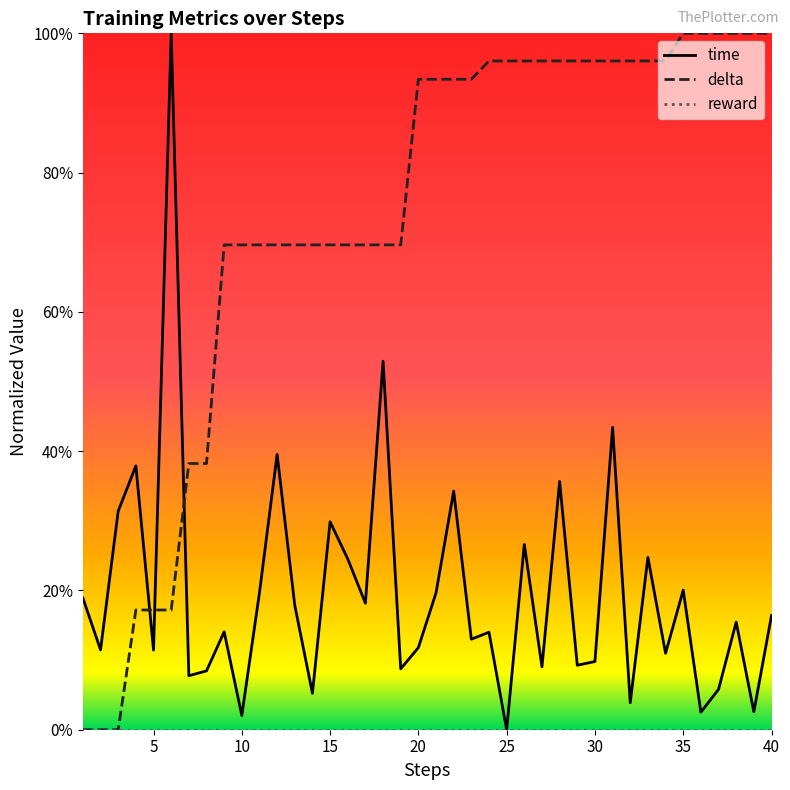

Does the chart have visible grid lines?

No